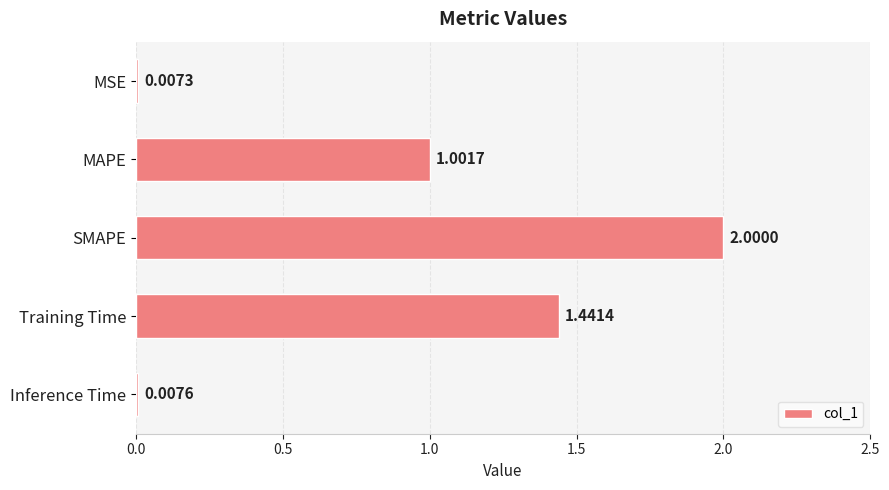

What is the sum of the values at MAPE and Inference Time?

1.0